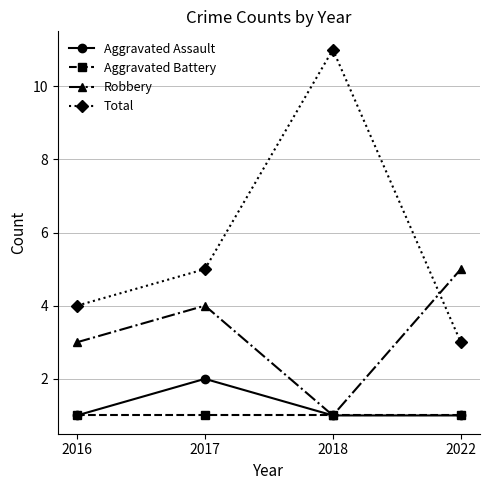

What is the difference between the maximum and minimum values in the Aggravated Assault series?

1